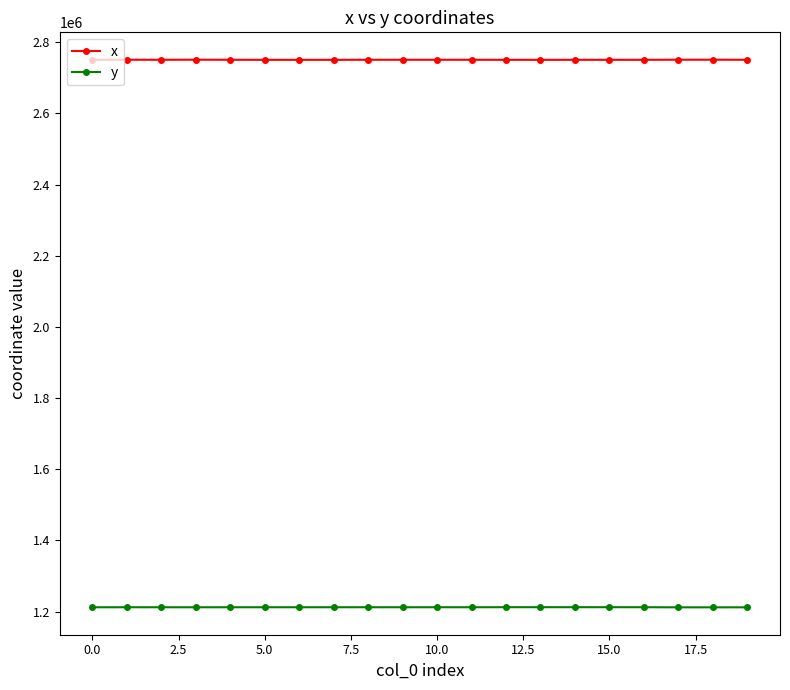

Which series has the largest total across all categories?

x